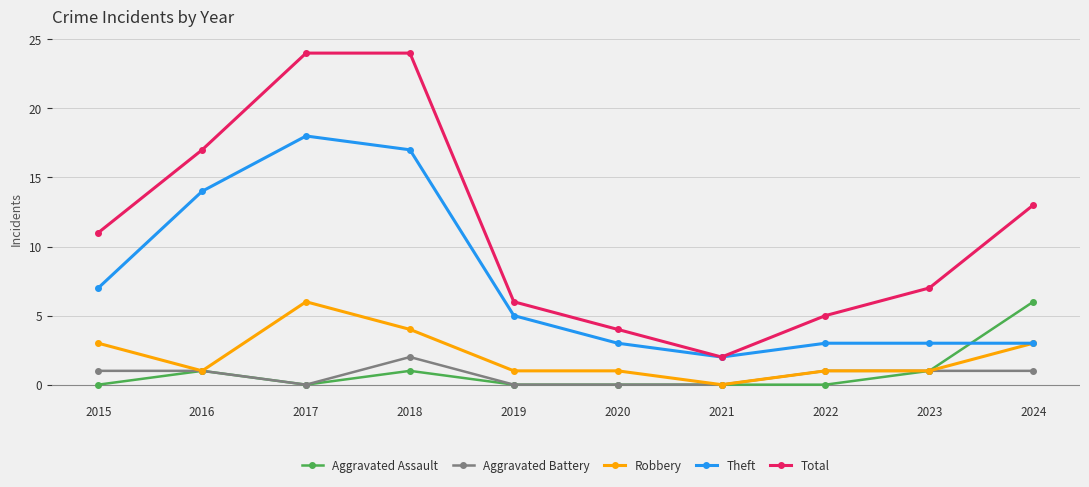

At which label is Theft closest to 10?

2015